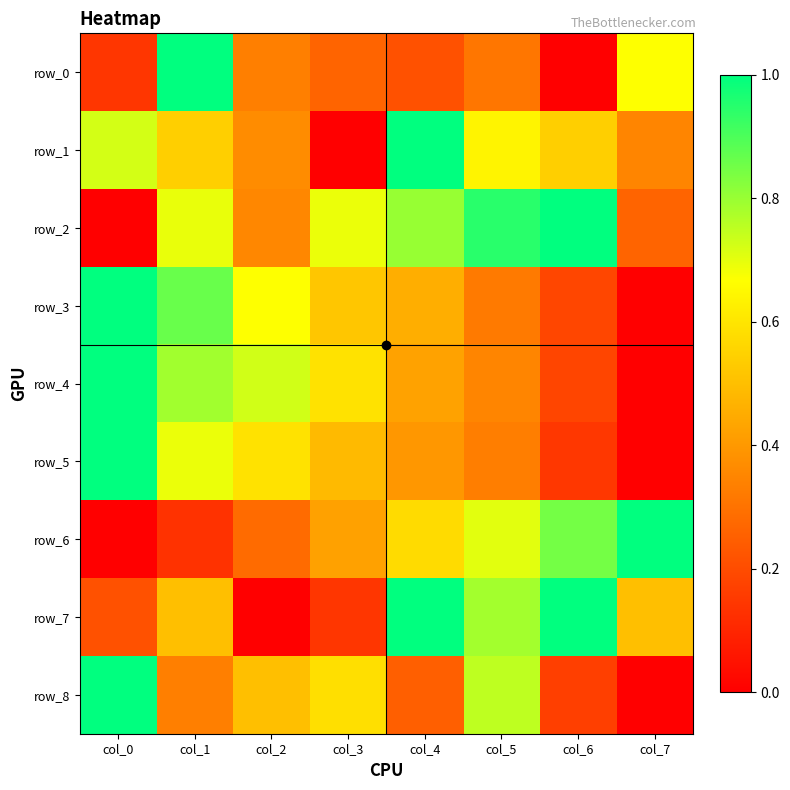

Is it true that row_3 equals 0.0 at col_7?

True